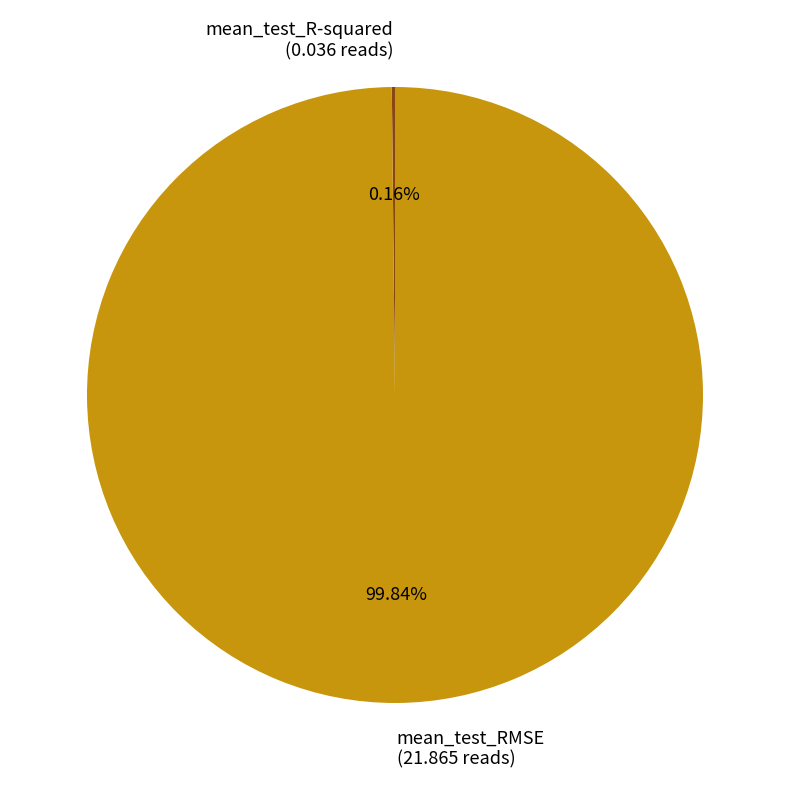

The mean_test_RMSE slice represents 100% of the pie. True or false?

True